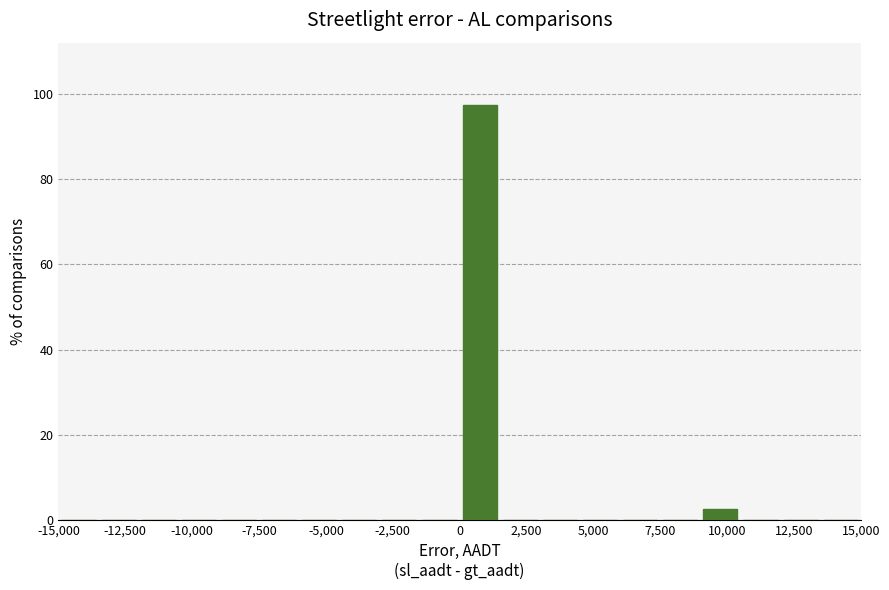

Read against the x-axis, roughly where is the centre of the tallest bar?

1000